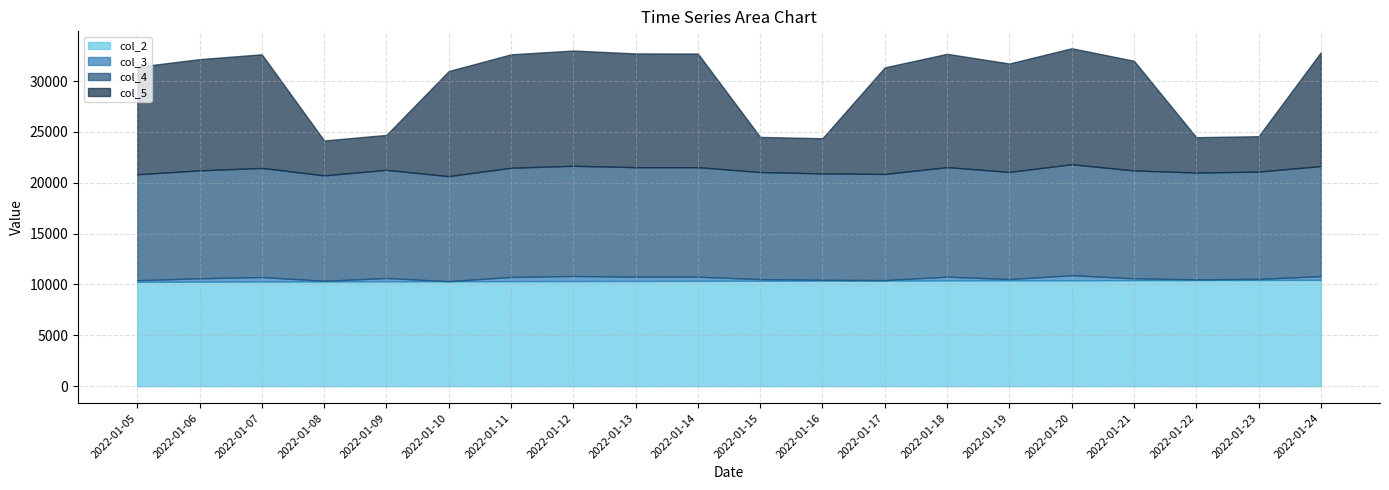

True or false: col_2 has more than 1 points higher than both neighbors.

False